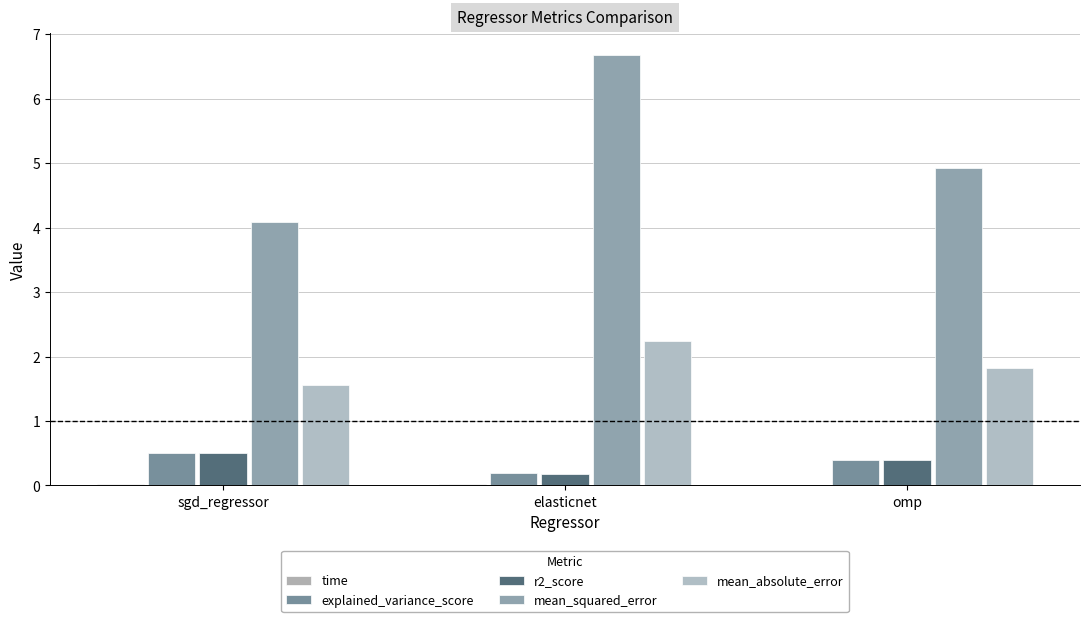

Does the chart contain stacked bars?

No